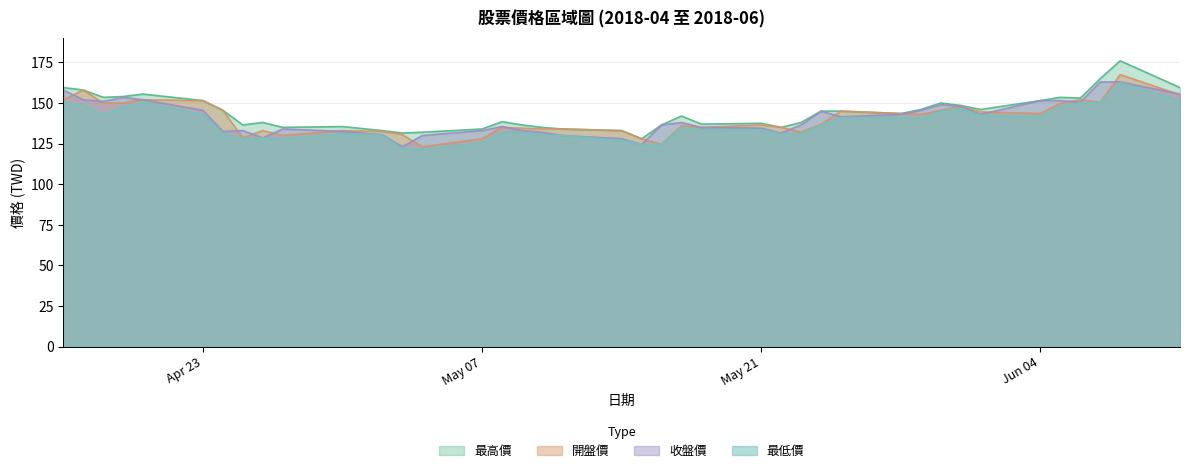

What is the highest value of the 最低價 series?

162.5